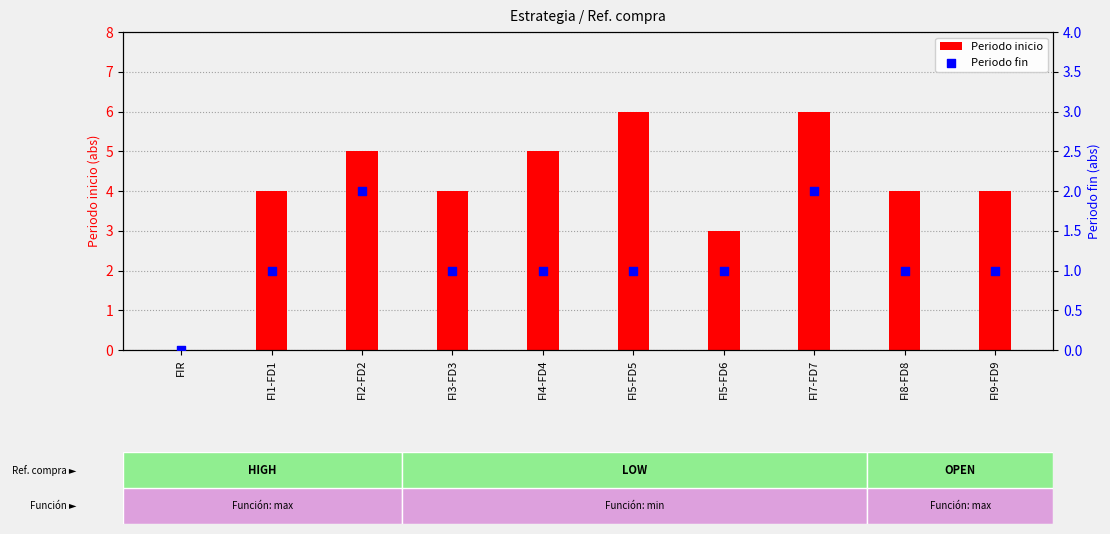

At which category is the sum across all series the highest?

FI7-FD7